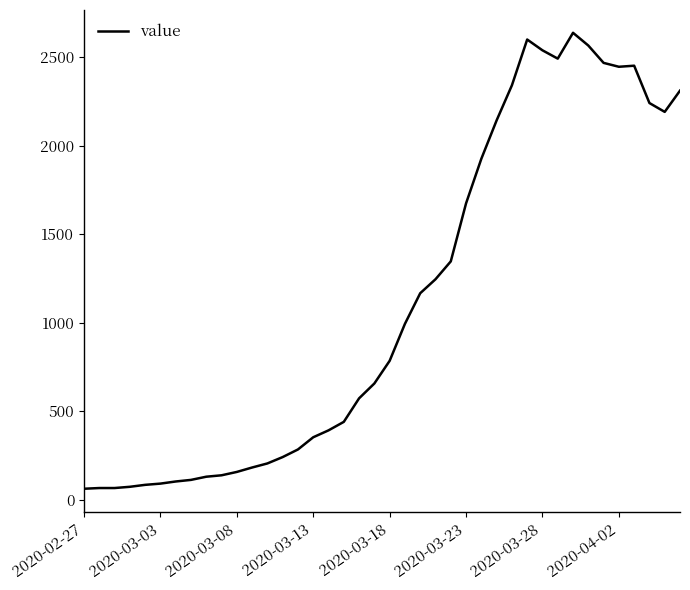

What is the difference between the maximum and minimum values?

2577